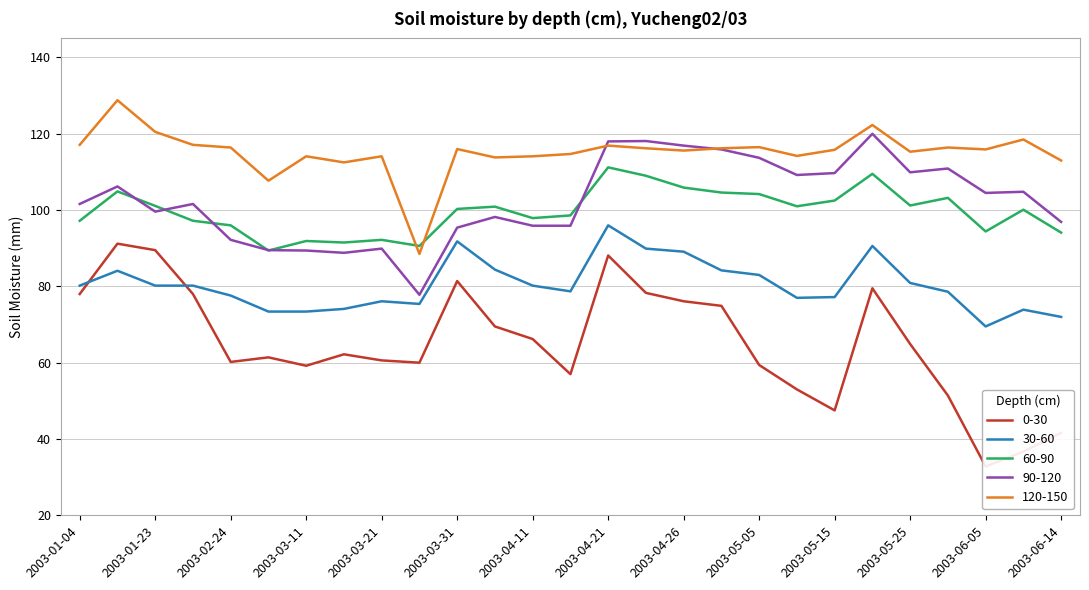

Rank the series at 2003-05-10 from lowest to highest value.

0-30, 30-60, 60-90, 90-120, 120-150